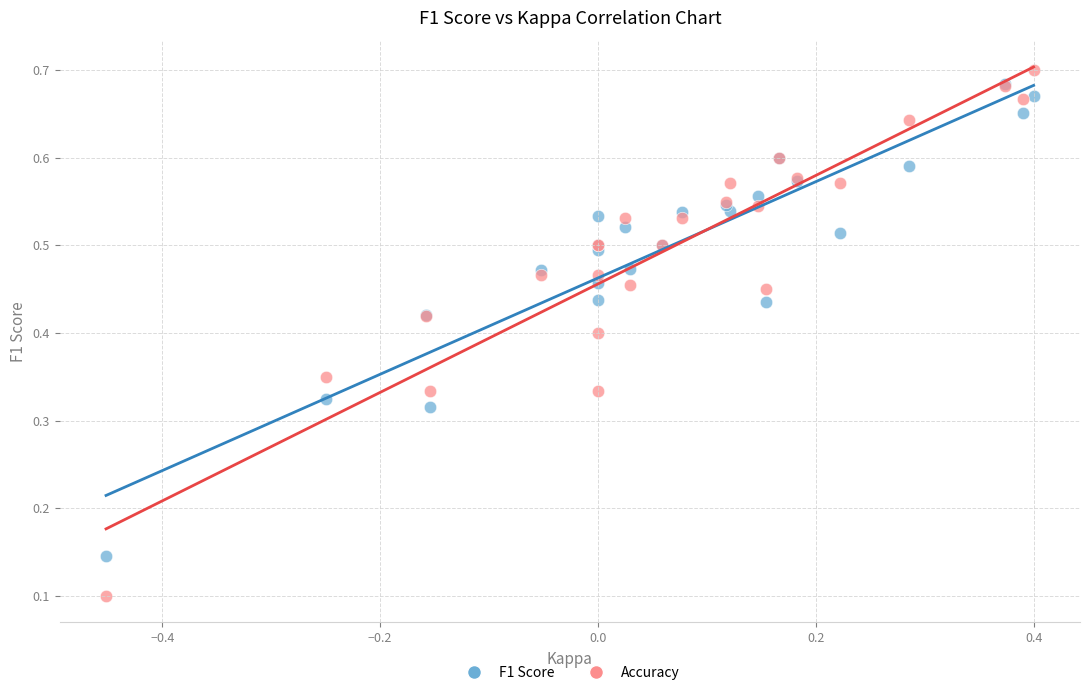

What are all the series names shown in the legend?

F1 Score, Accuracy